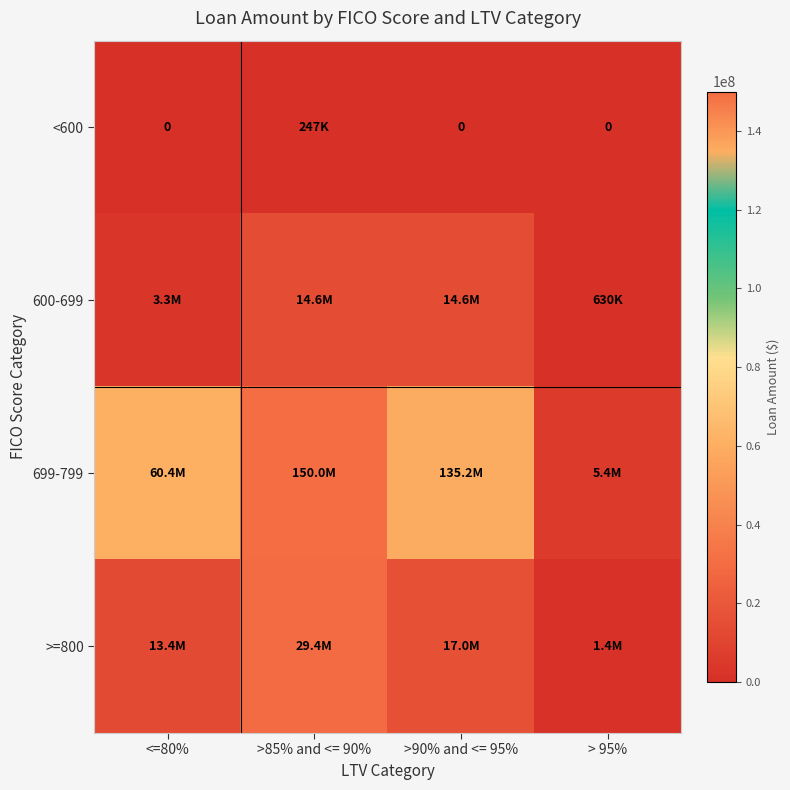

The value of 600-699 at >85% and <= 90% is 8553426. True or false?

False